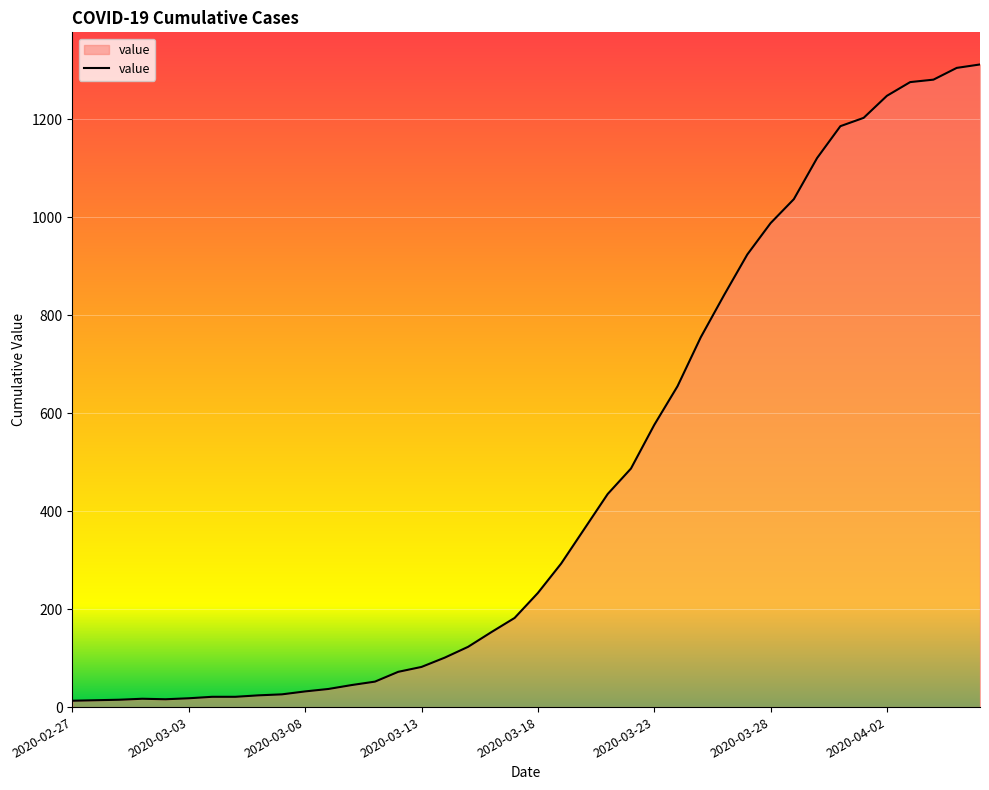

What is the difference between the maximum and minimum values?

1299